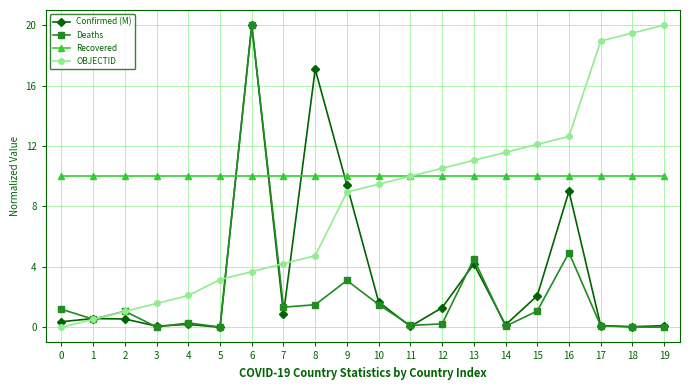

Is it true that Deaths equals 1.1 at 2?

True